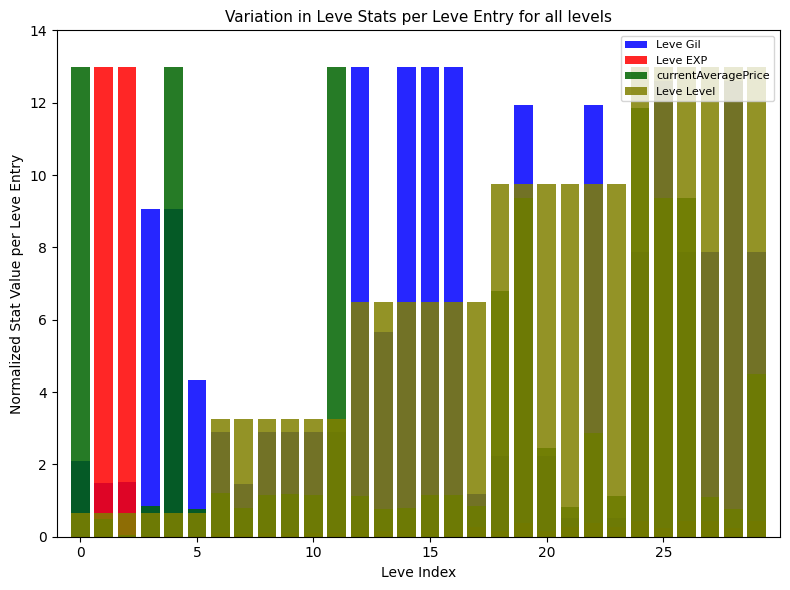

Read the Leve Level value at 15.

6.5